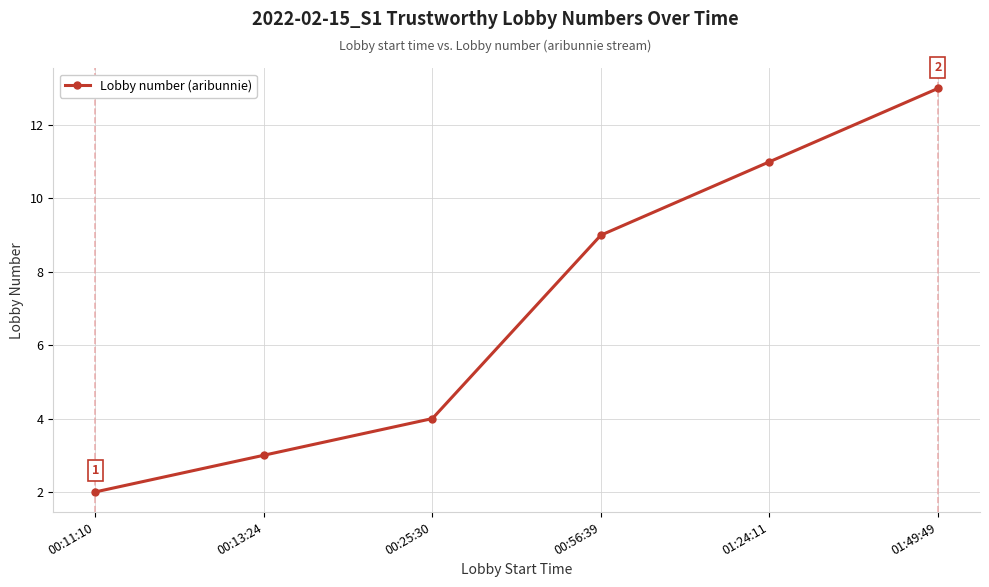

Reading left to right, extract all data points from this chart.

00:11:10=2	00:13:24=3	00:25:30=4	00:56:39=9	01:24:11=11	01:49:49=13